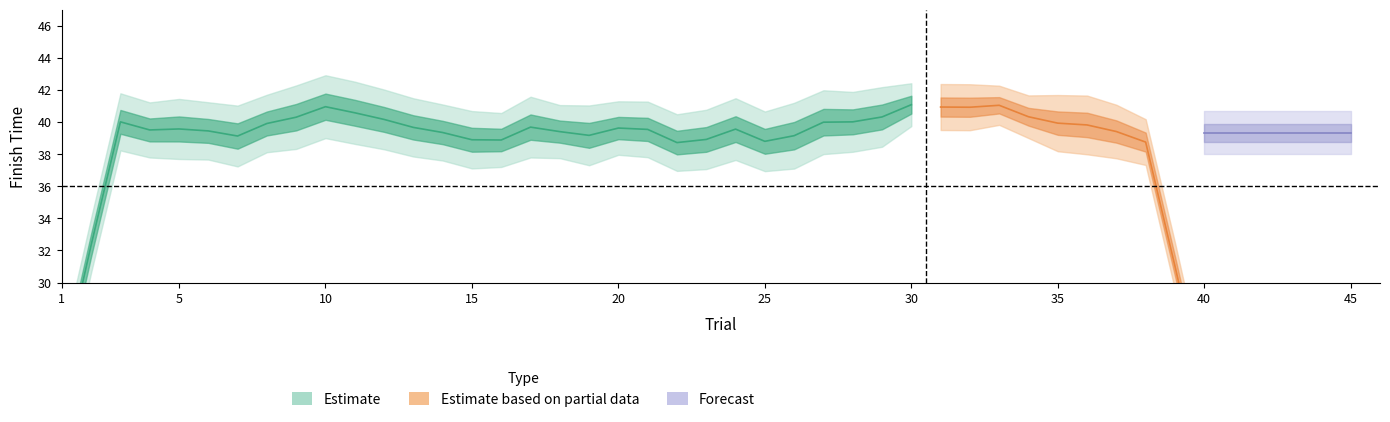

The value of Finish at 4 is 14.1. True or false?

False